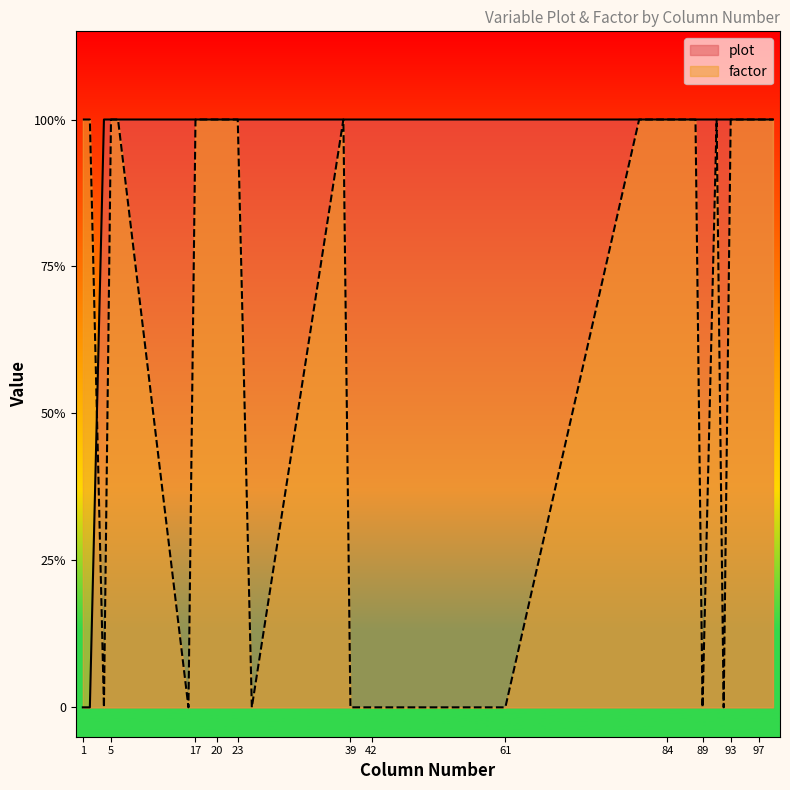

What is the maximum value shown in the chart?

1